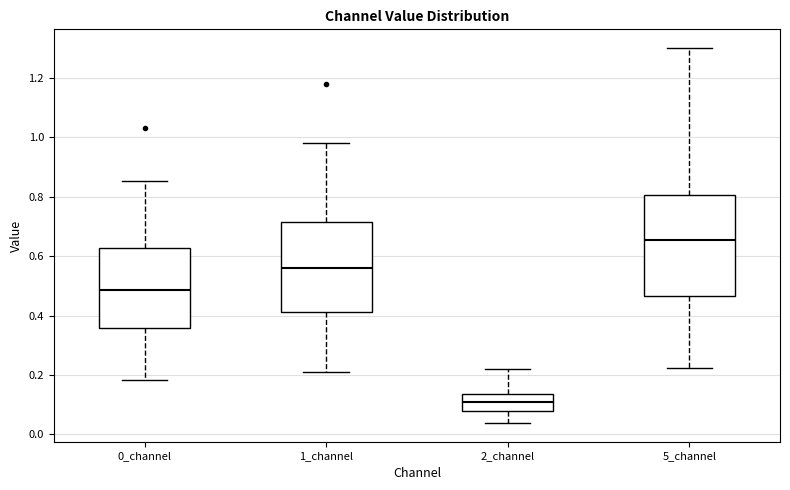

Which box is the tallest, from its lower edge to its upper edge?

5_channel